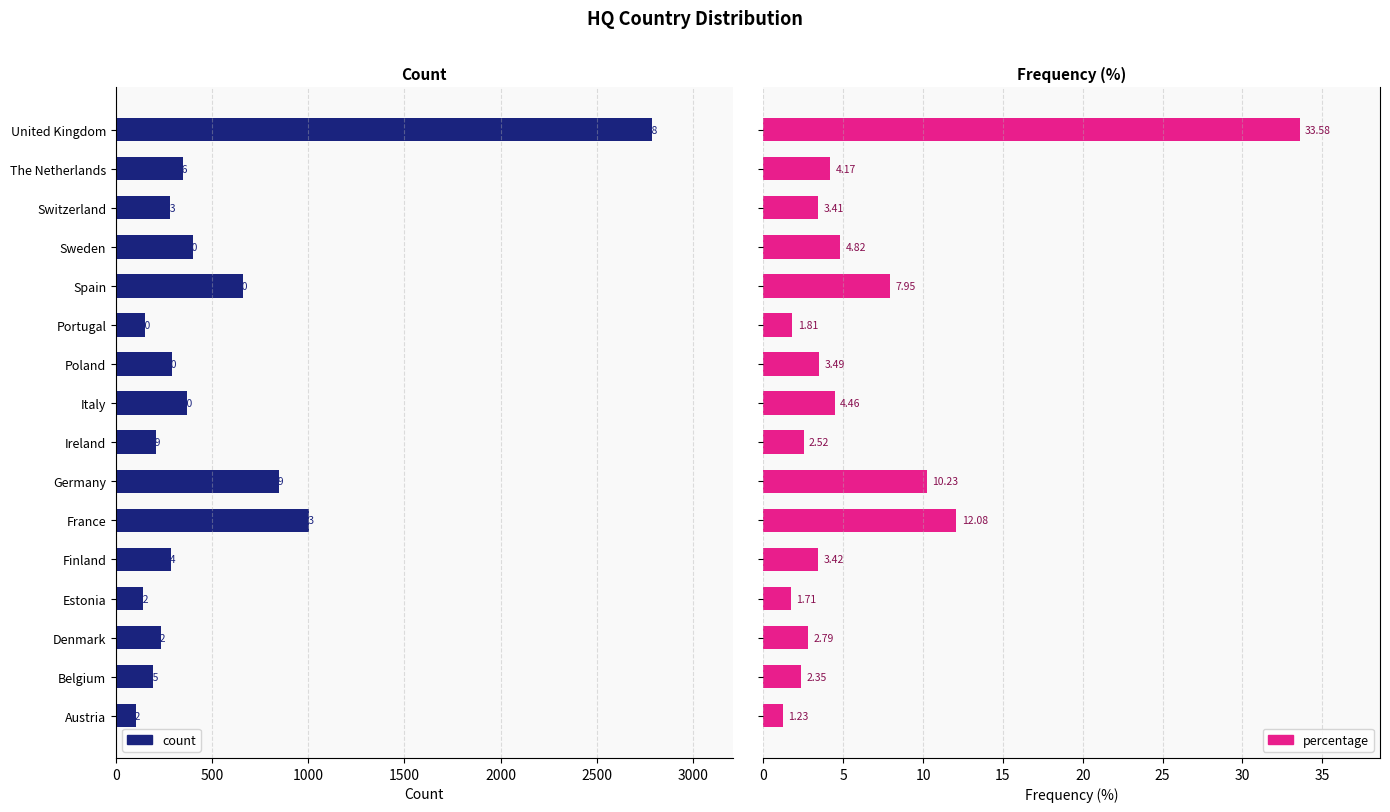

How many bars are there in total?

32